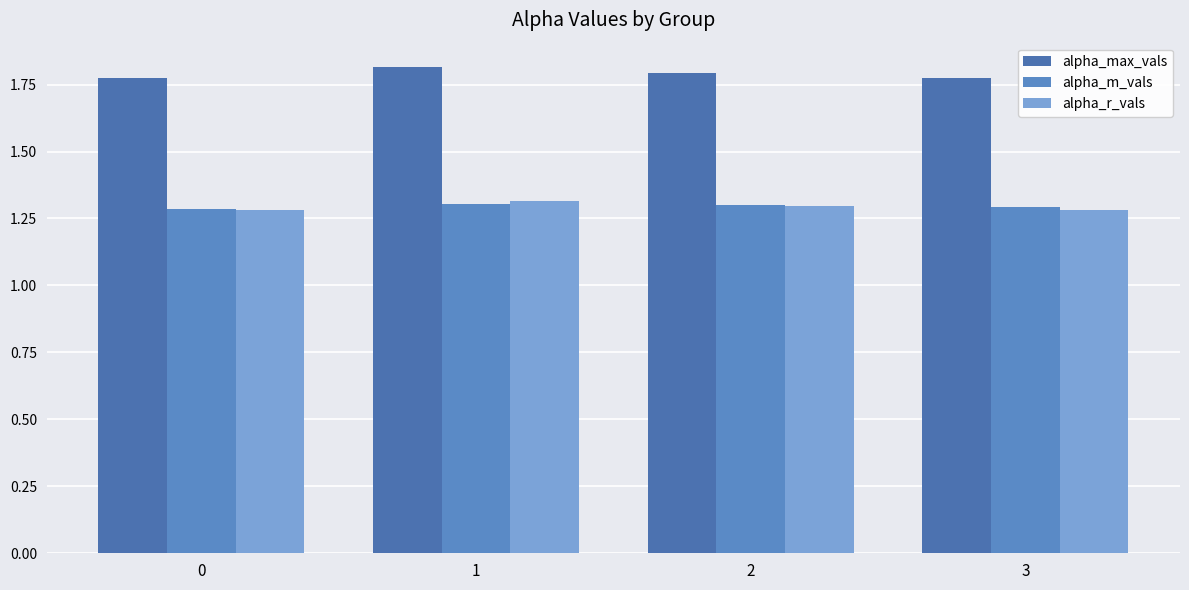

Does the chart contain any negative values?

No